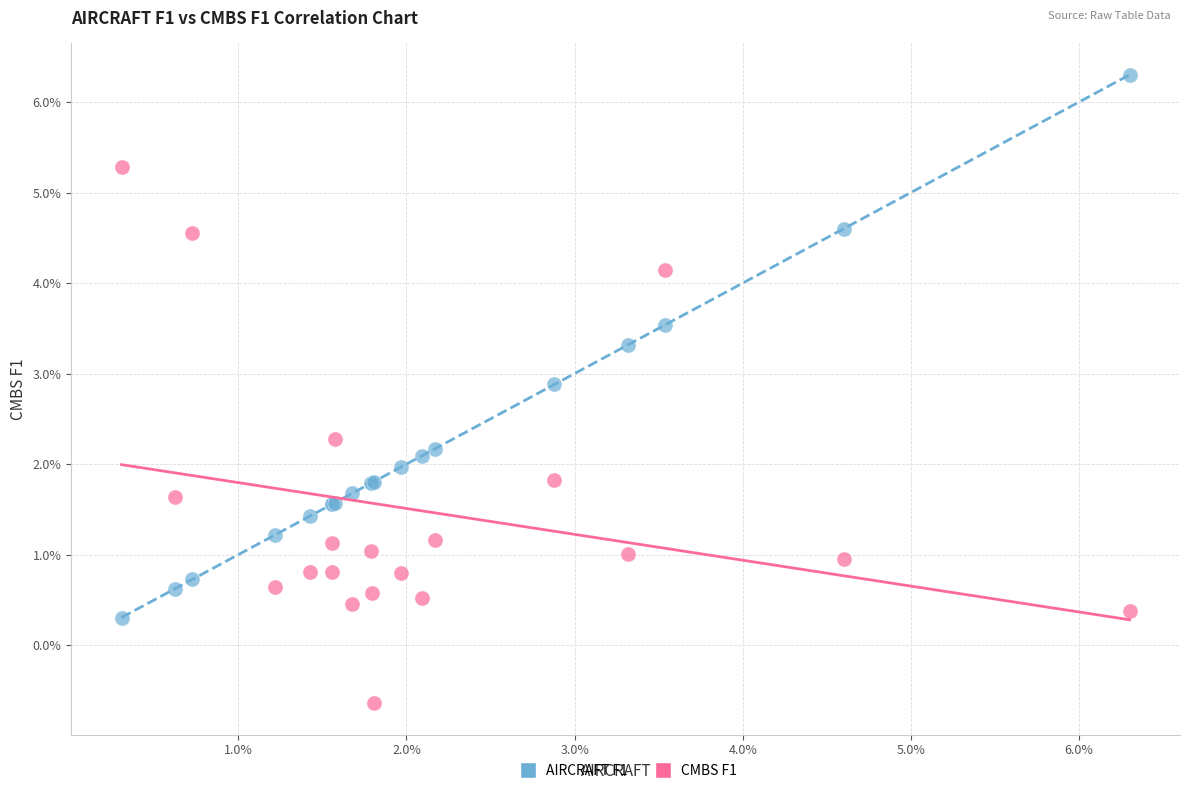

What are all the series names shown in the legend?

AIRCRAFT F1, CMBS F1